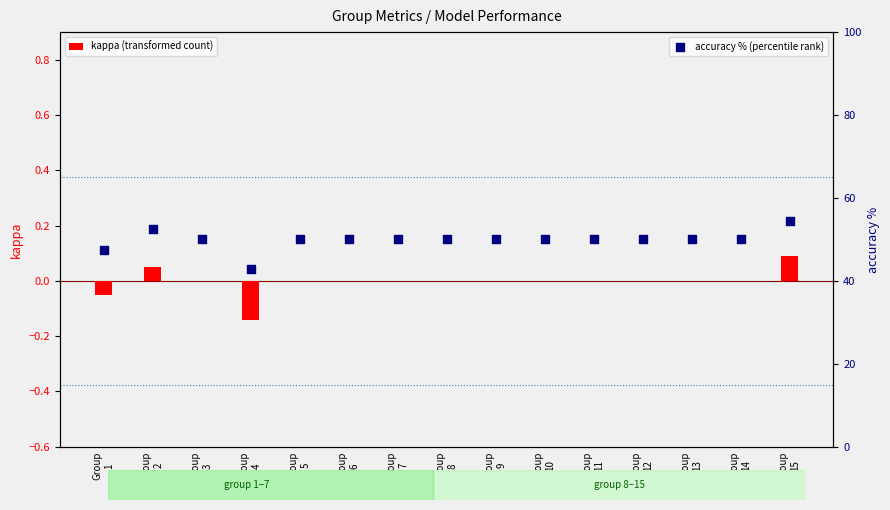

Is the value of kappa (transformed count) at Group
7 greater than the value of accuracy % (percentile rank) at Group
3?

No